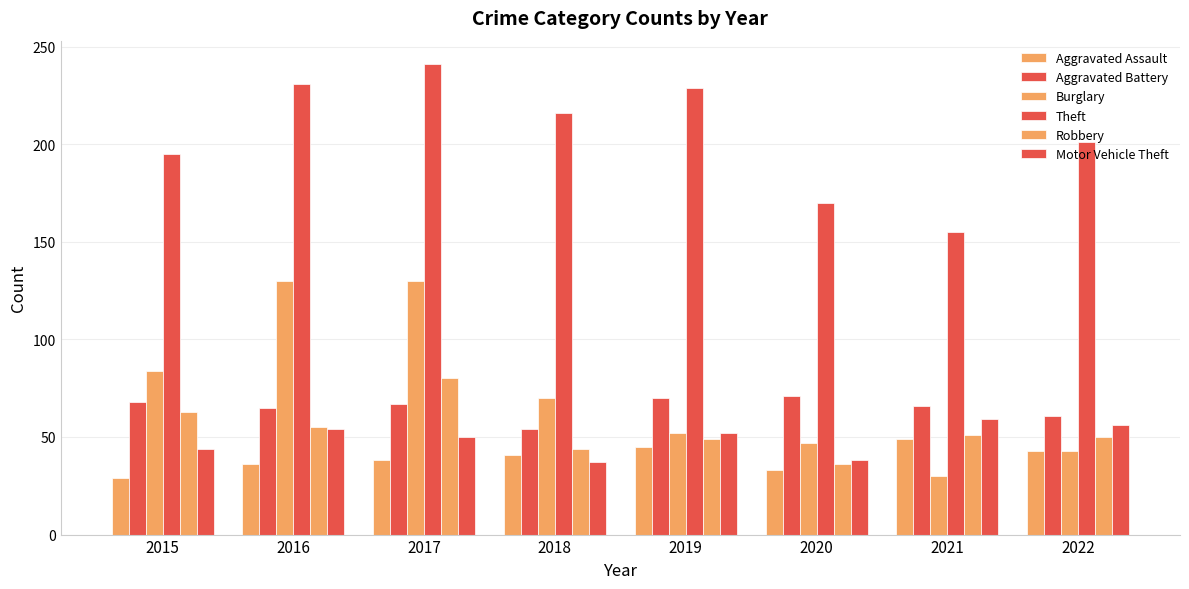

Does the chart contain stacked bars?

No